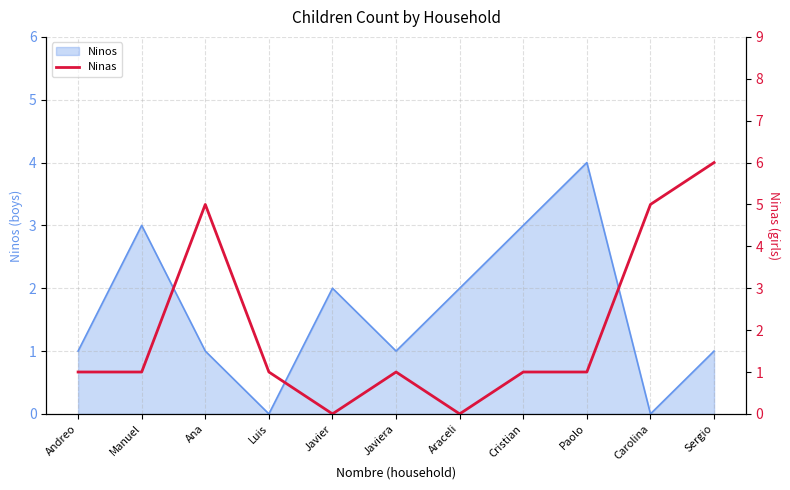

What is the label of the 7th point from the left?

Araceli